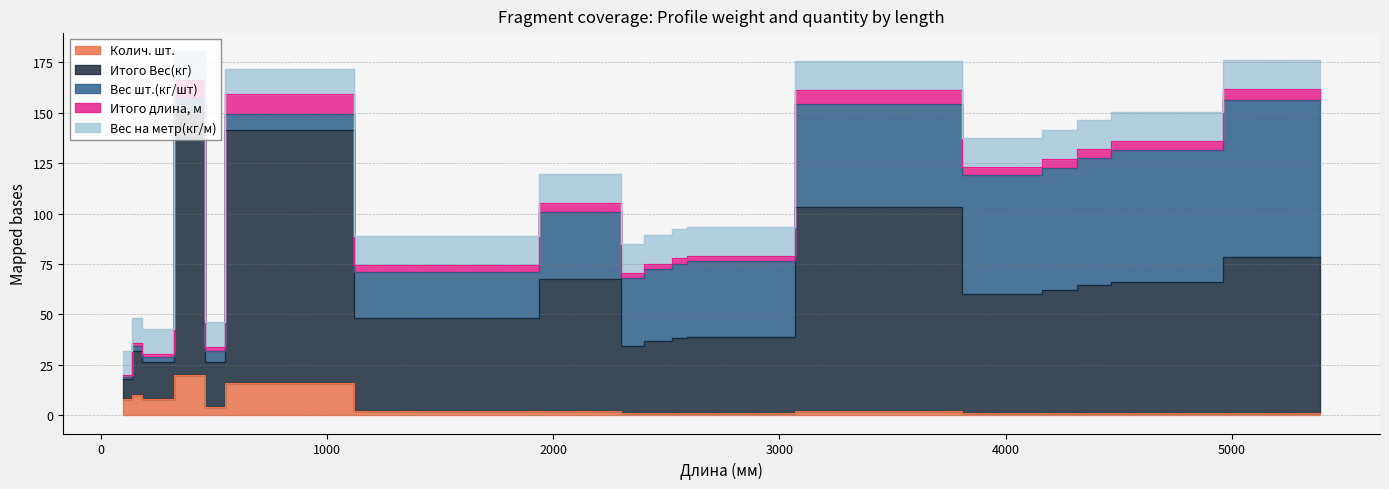

What is the difference between the maximum and minimum values in the Итого Вес(кг) series?

120.8